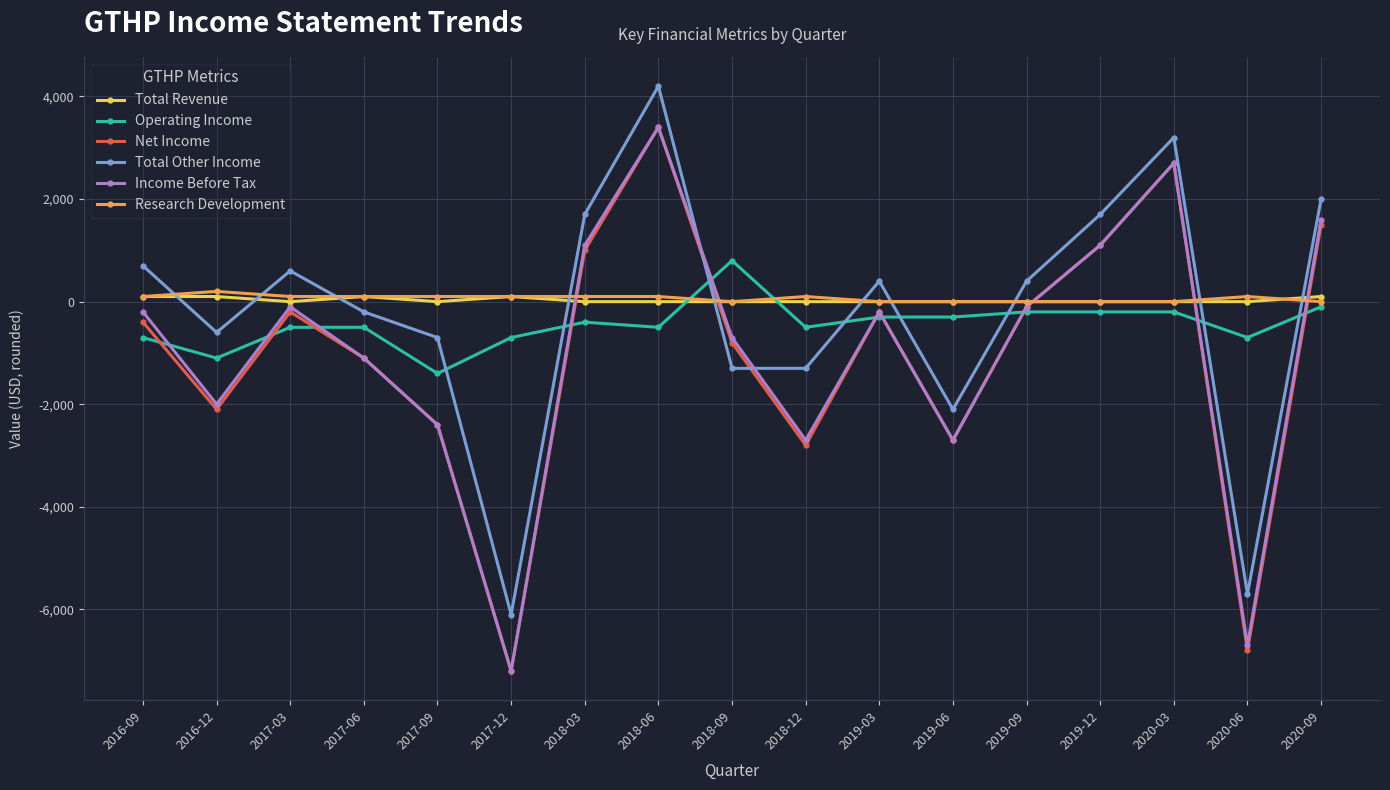

What is the greatest value displayed?

4200